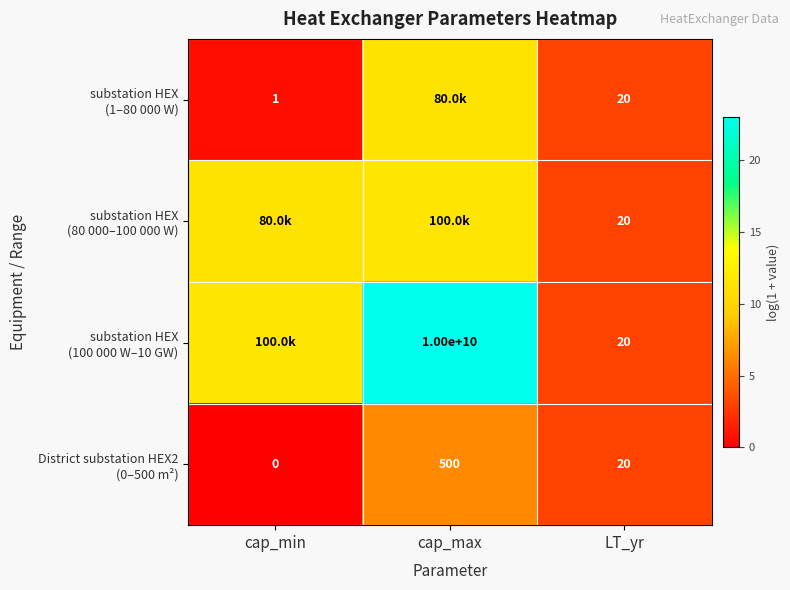

List the series in order of their overall mean, lowest first.

District substation HEX2 (0–500 m²), substation HEX (1–80 000 W), substation HEX (80 000–100 000 W), substation HEX (100 000 W–10 GW)